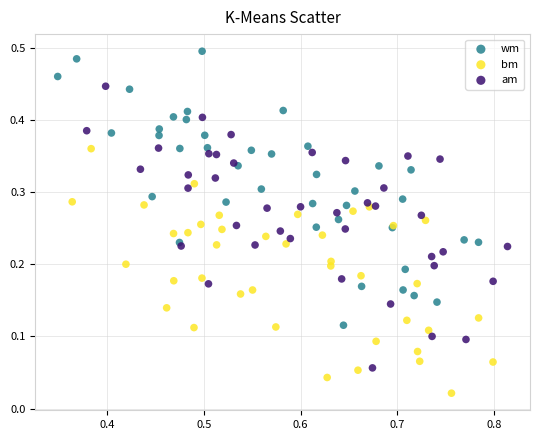

Which series contains the highest Y value?

wm